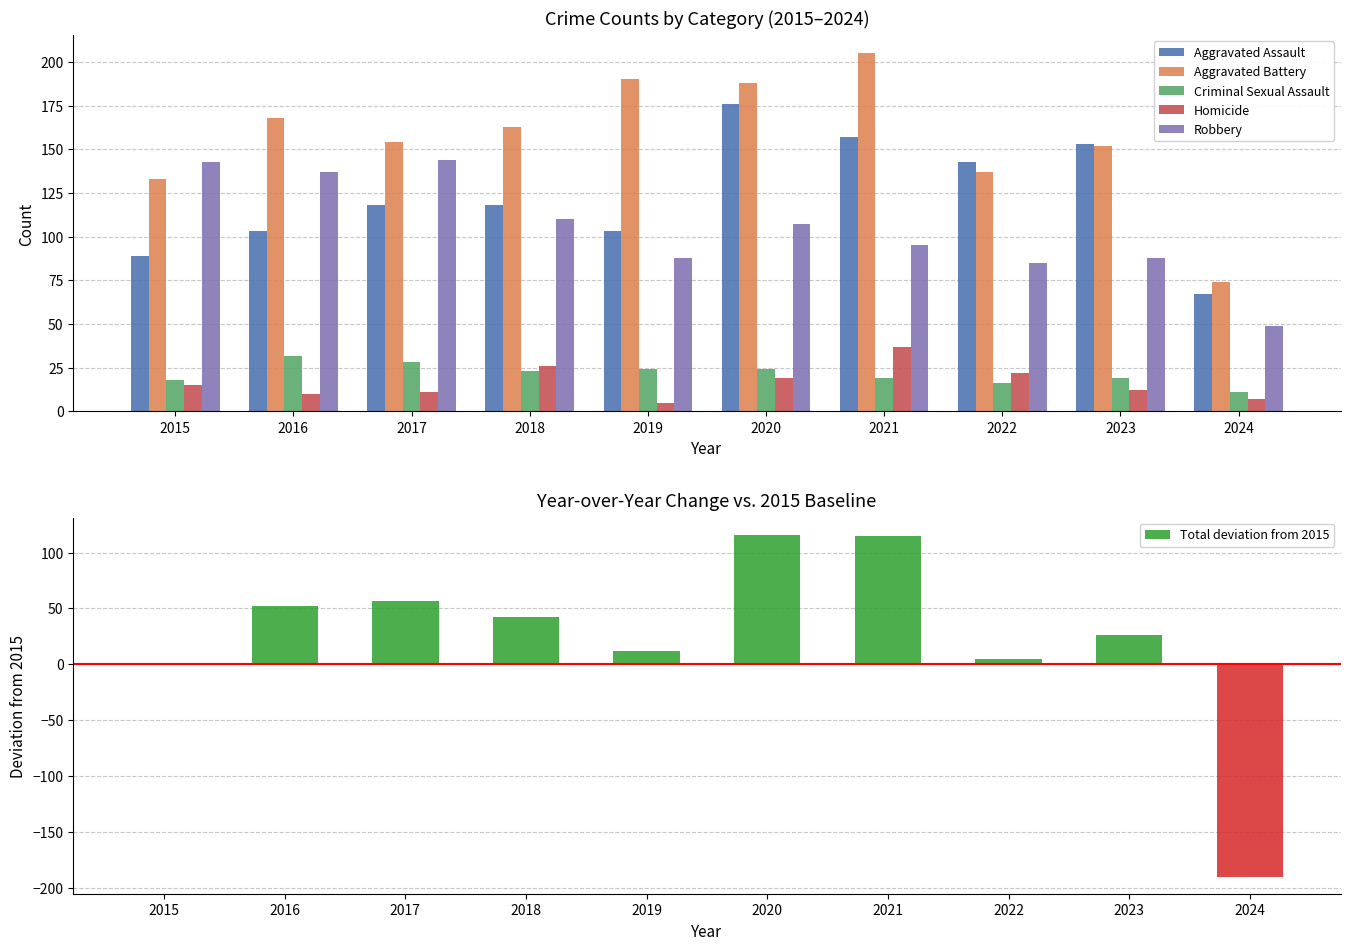

Rank the categories by Aggravated Assault value from lowest to highest.

2024, 2015, 2016, 2019, 2017, 2018, 2022, 2023, 2021, 2020